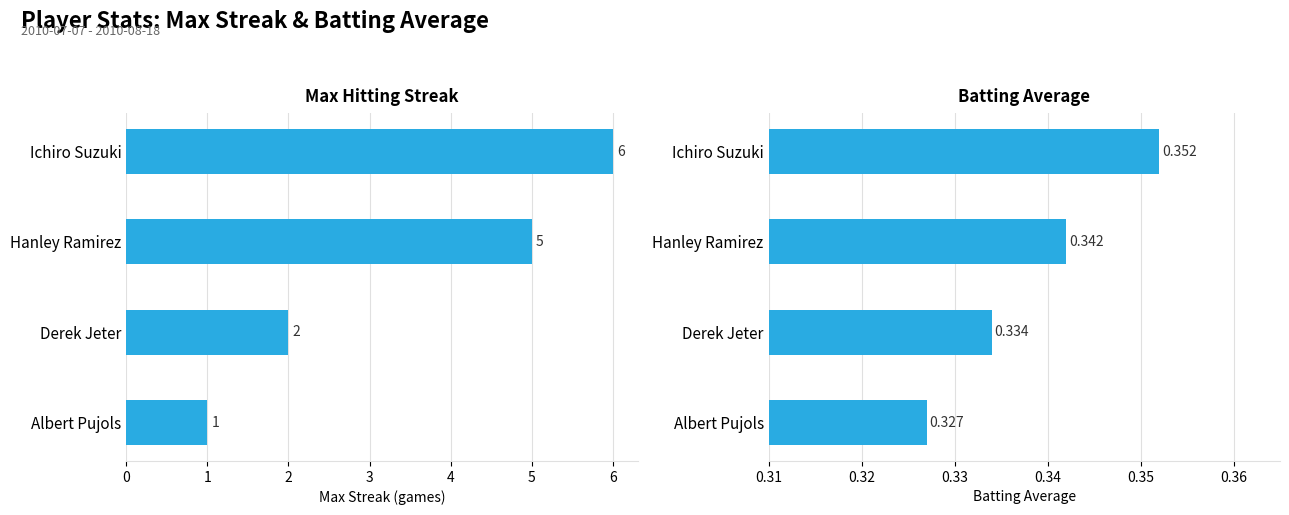

Which series has the largest range (max minus min)?

Max Streak